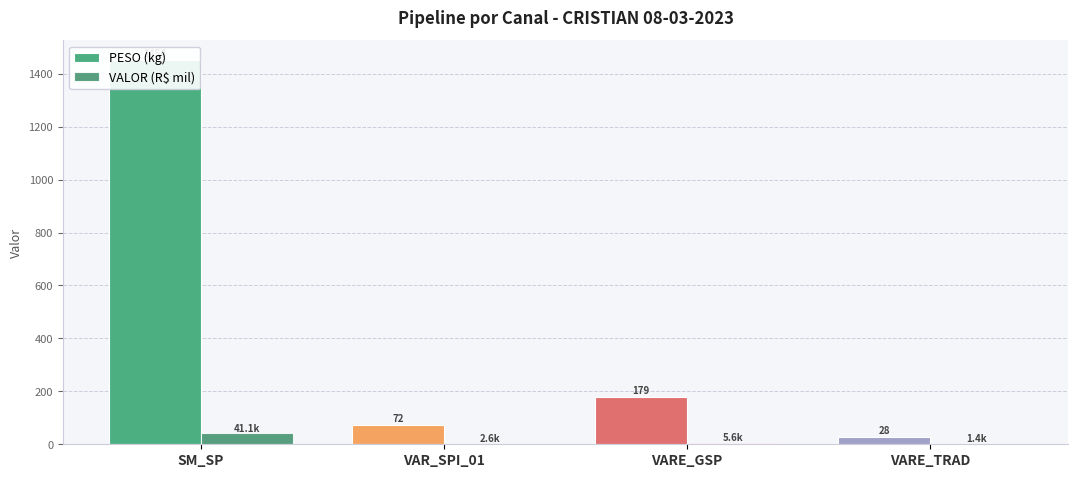

Where is VALOR (R$ mil) nearest to the value 21?

VARE_GSP